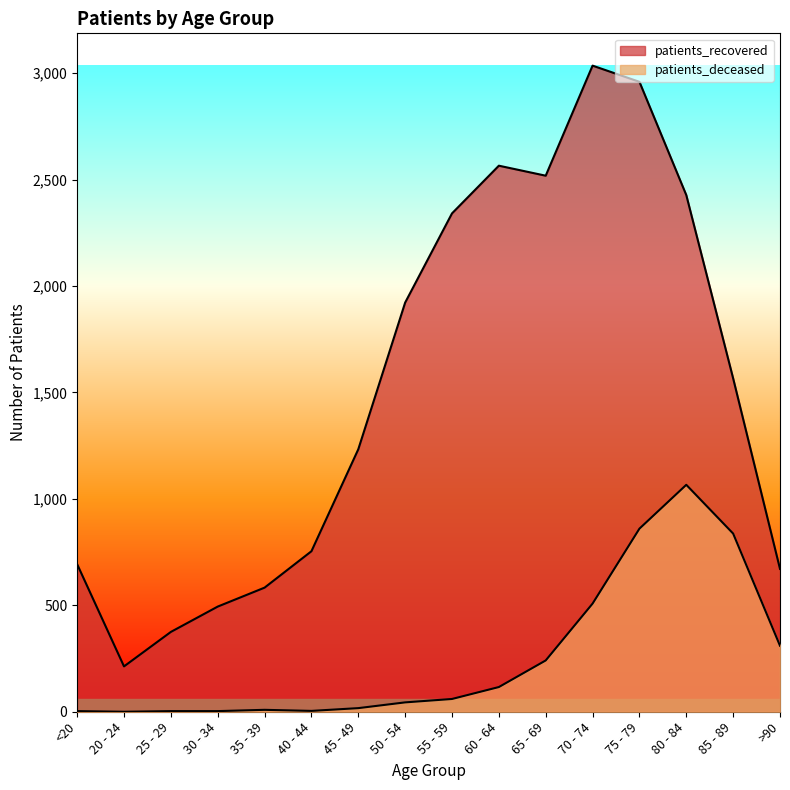

Is it true that patients_deceased equals 3 at 25 - 29?

True